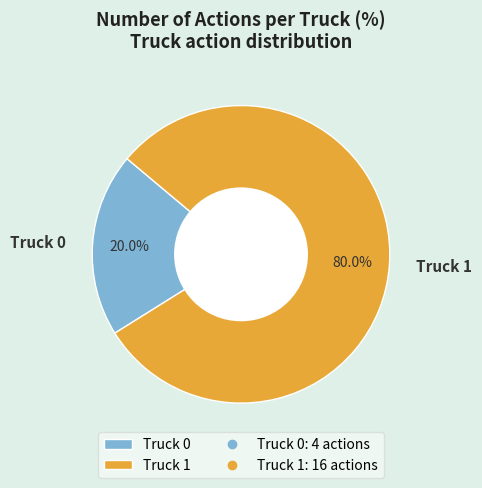

Rank the categories by value from highest to lowest.

Truck 1, Truck 0